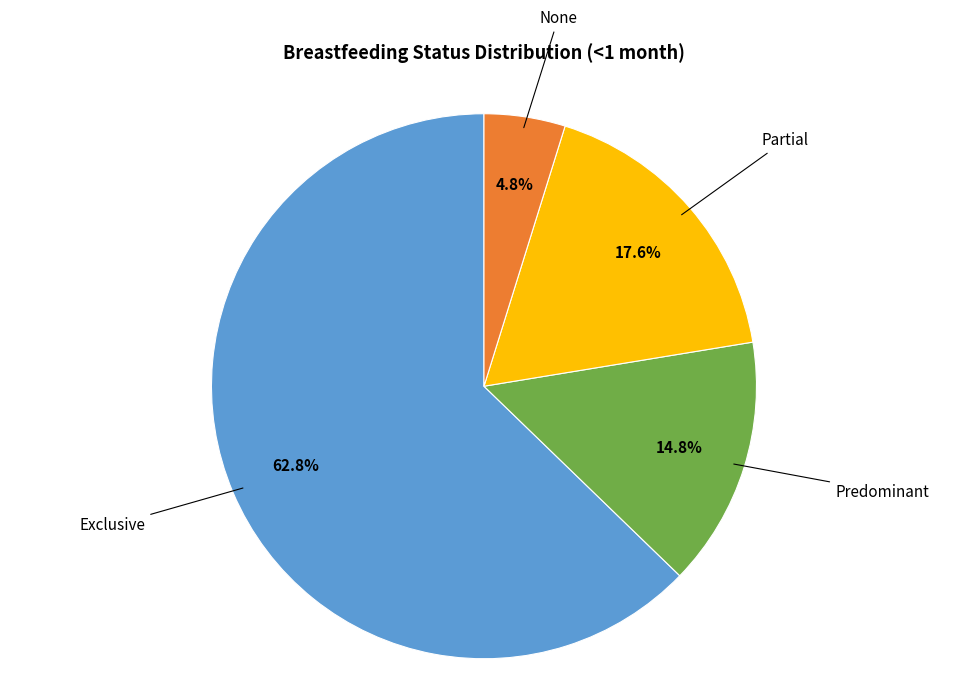

Is there any slice that represents more than half of the pie?

Yes